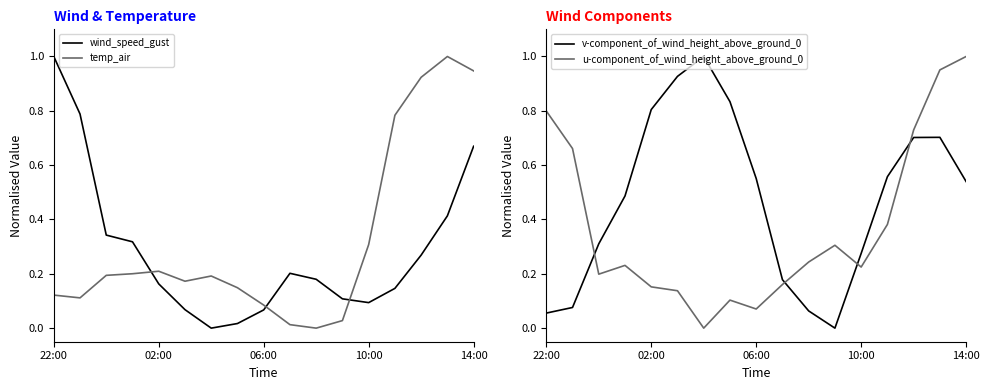

What is the highest value of the wind_speed_gust series?

1.0